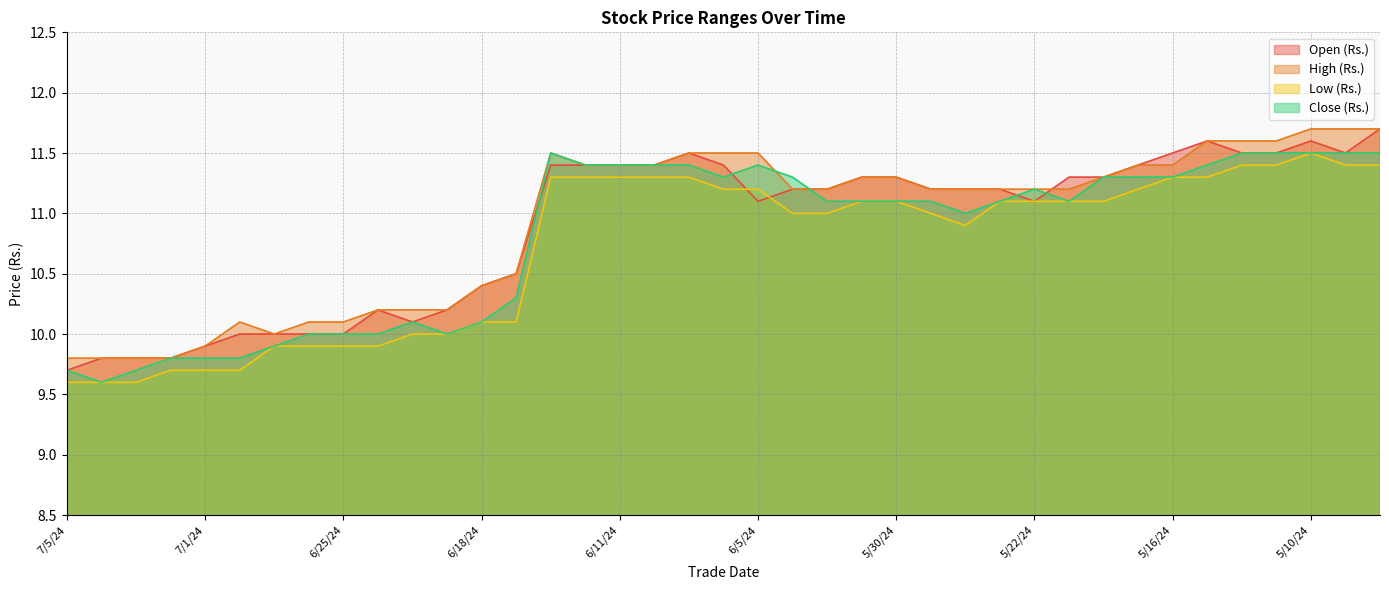

What is the maximum value for Close (Rs.)?

11.5